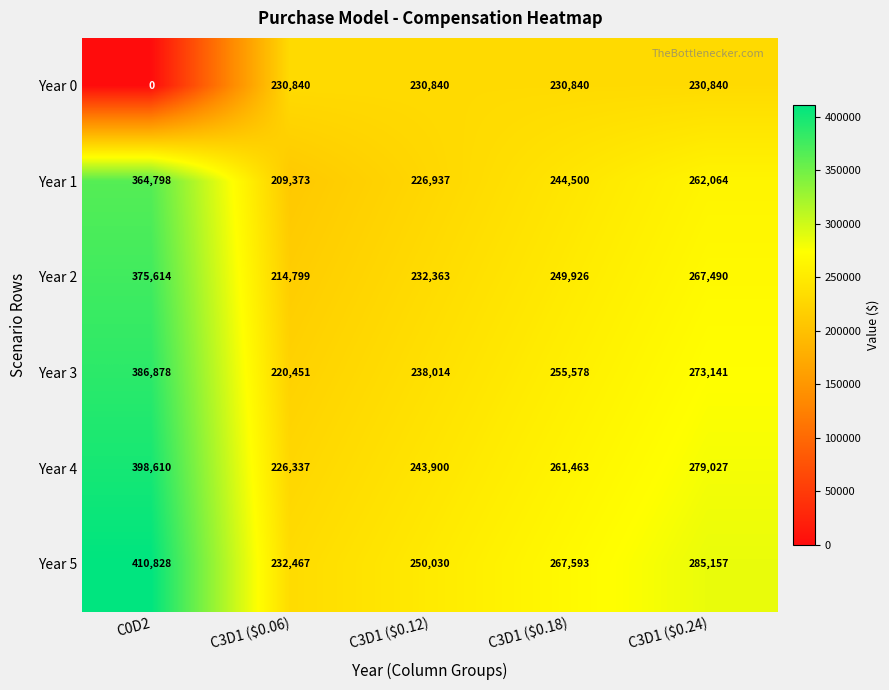

Which series has the largest total across all categories?

Year 5